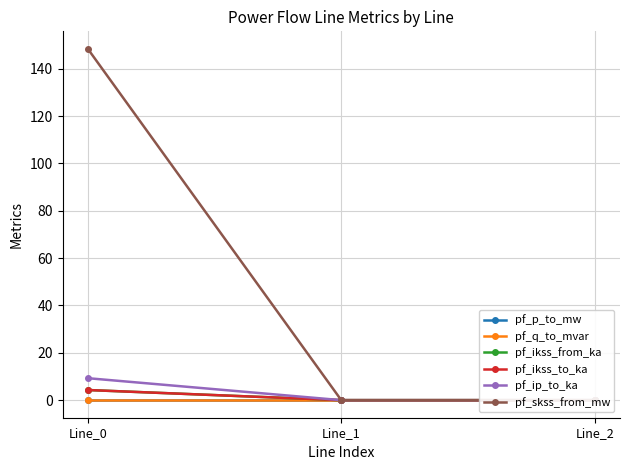

Does the chart have visible grid lines?

Yes